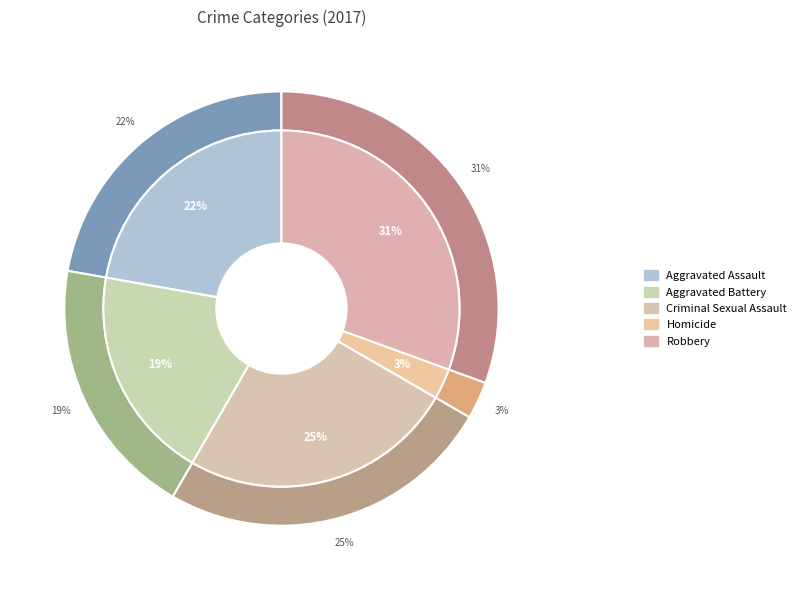

Which slice is the smallest?

Homicide